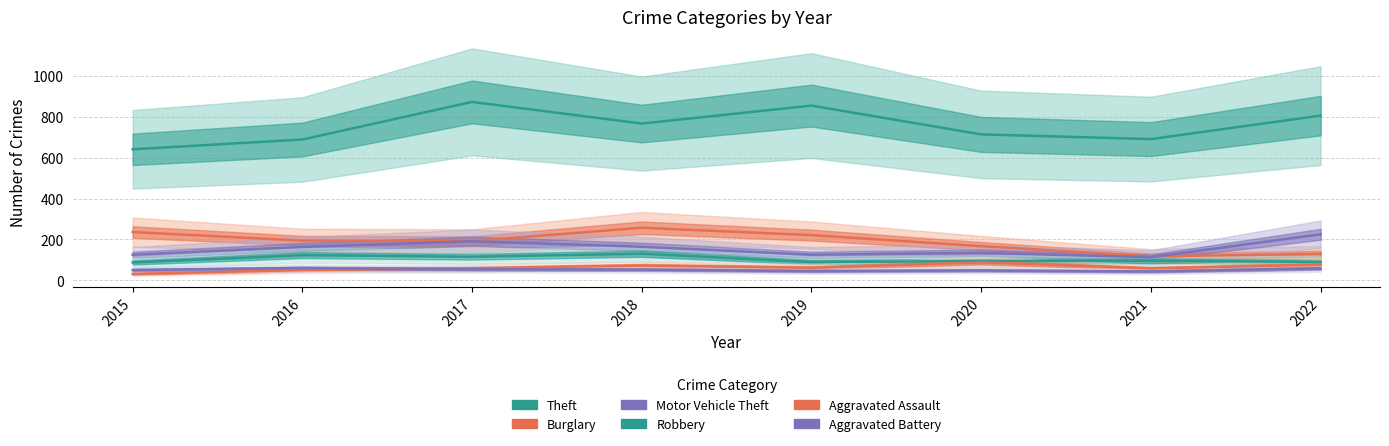

What is the greatest value displayed?

873